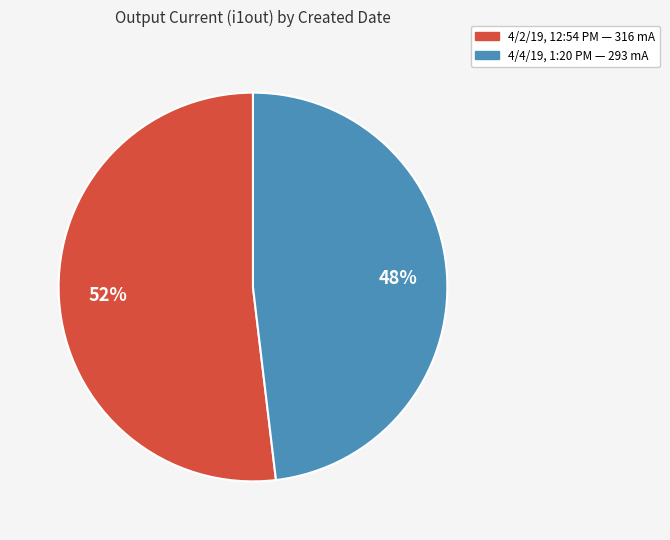

Does 4/2/19, 12:54 PM represent more than half of the total?

Yes